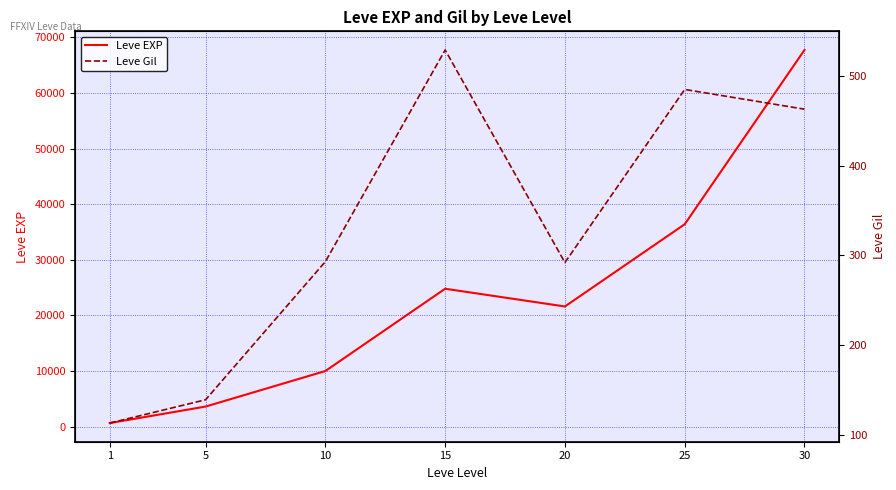

True or false: Leve EXP has more than 2 points higher than both neighbors.

False